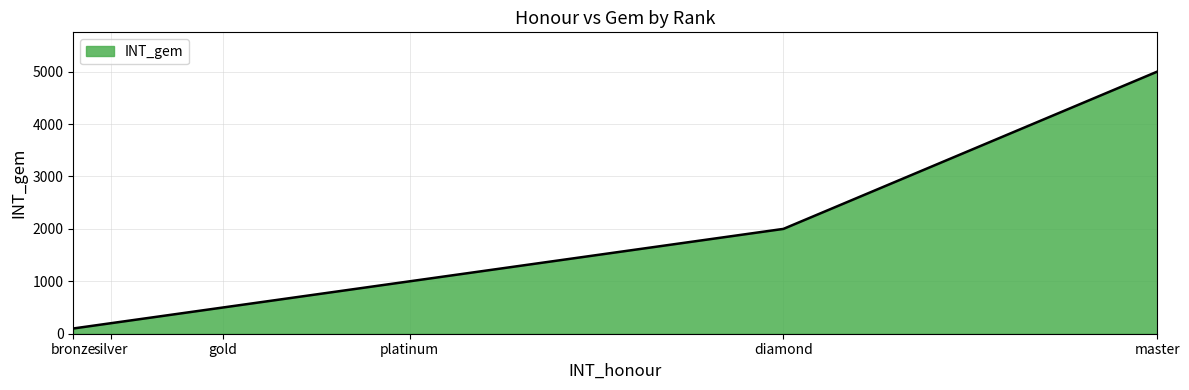

How many categories are shown in the chart?

6